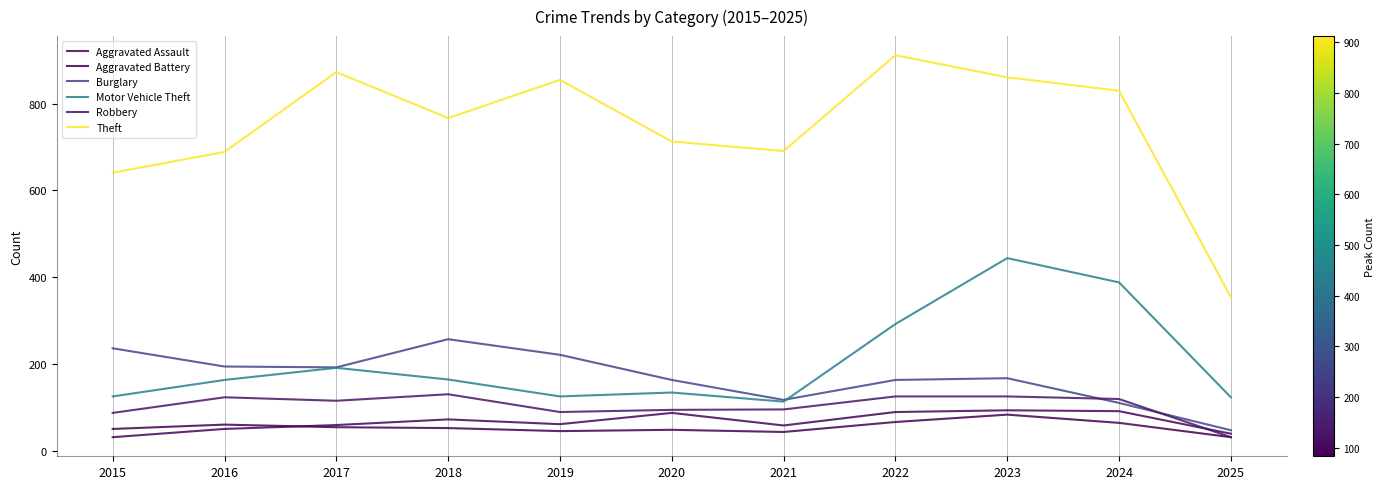

True or false: Theft and Motor Vehicle Theft intersect in this chart.

False